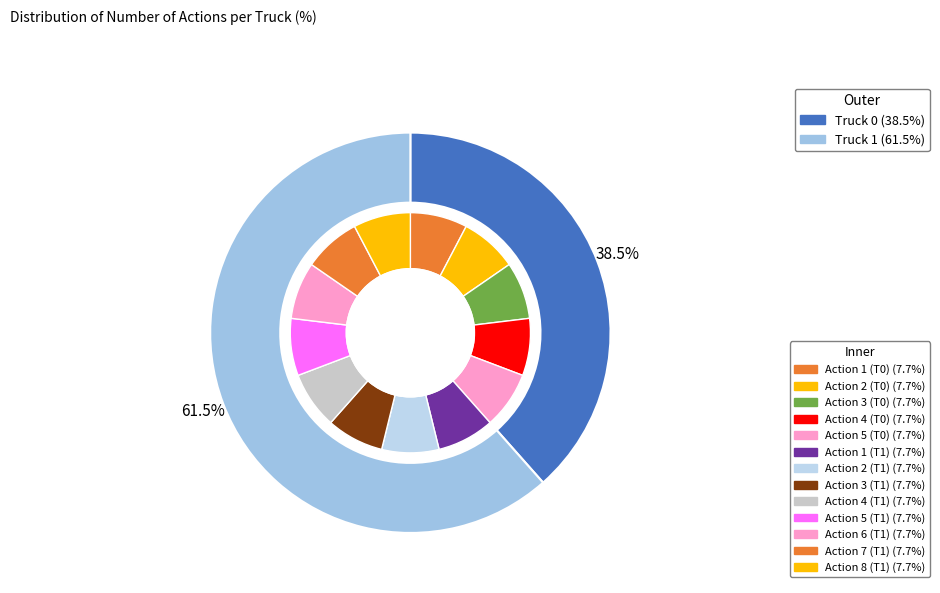

What percentage is the Truck 0 slice, to the nearest percent?

38%